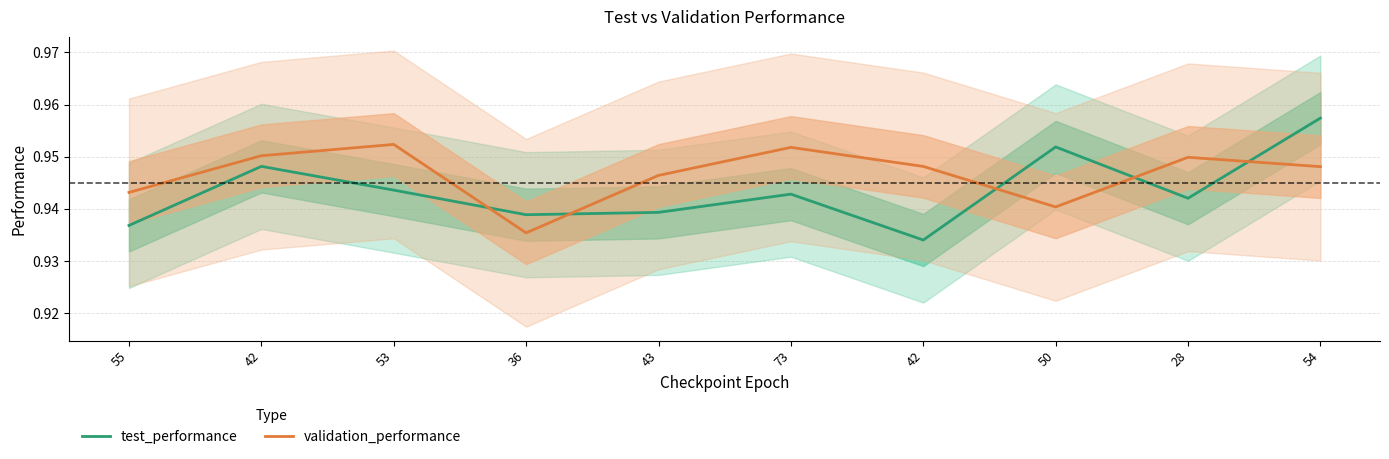

True or false: test_performance and validation_performance cross at least once.

True